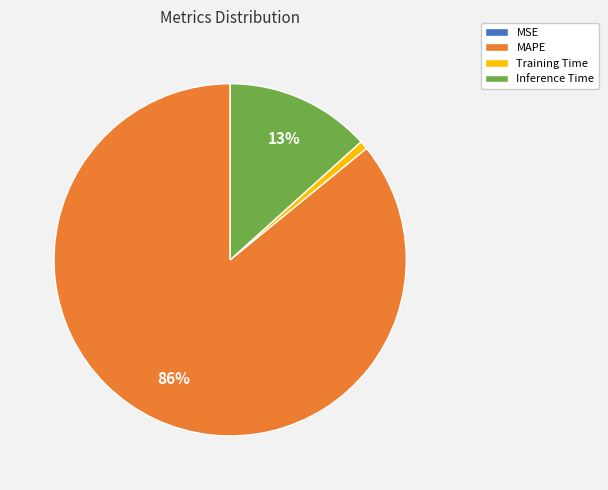

Combined, do MAPE and Inference Time account for over 50%?

Yes